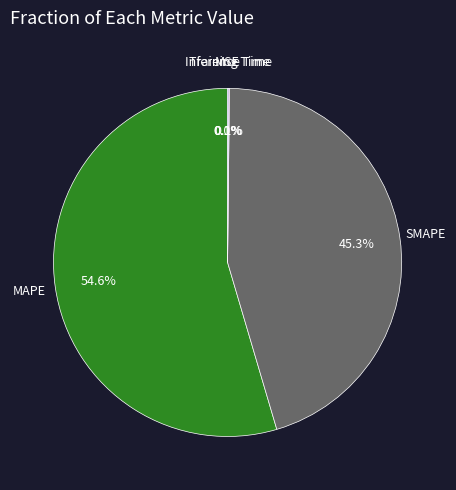

Is there a majority slice in this chart?

Yes